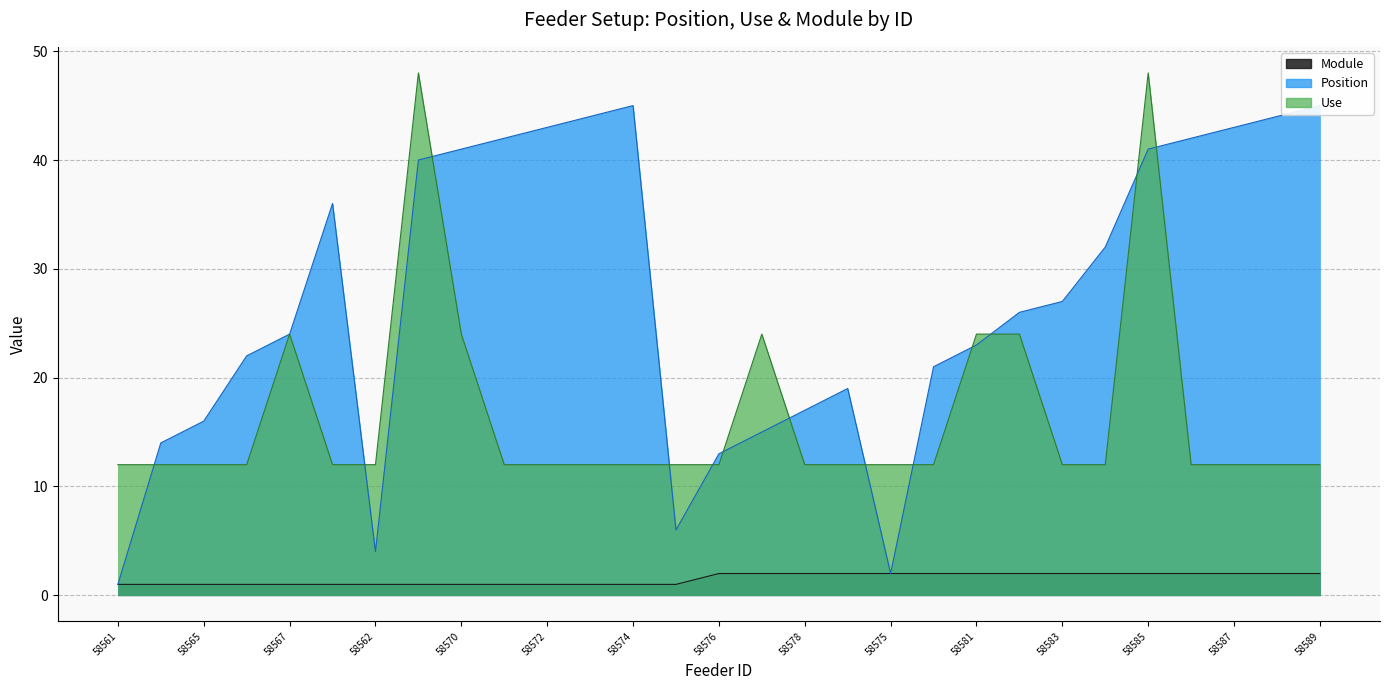

Between 58561 and 58589, which series saw the biggest shift?

Position